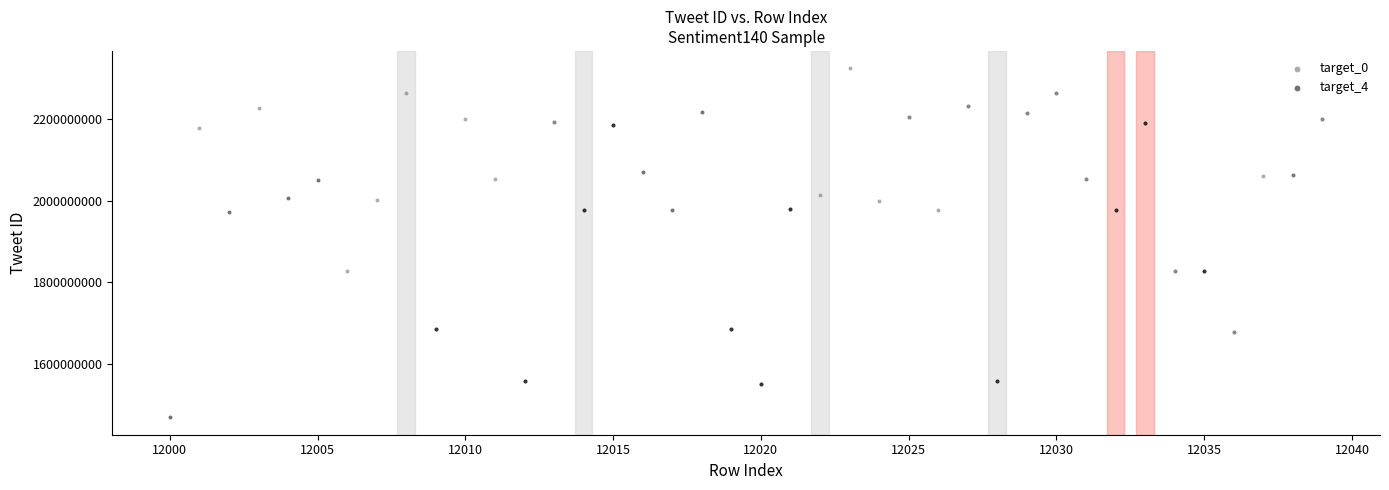

Which series contains the highest Y value?

target_0